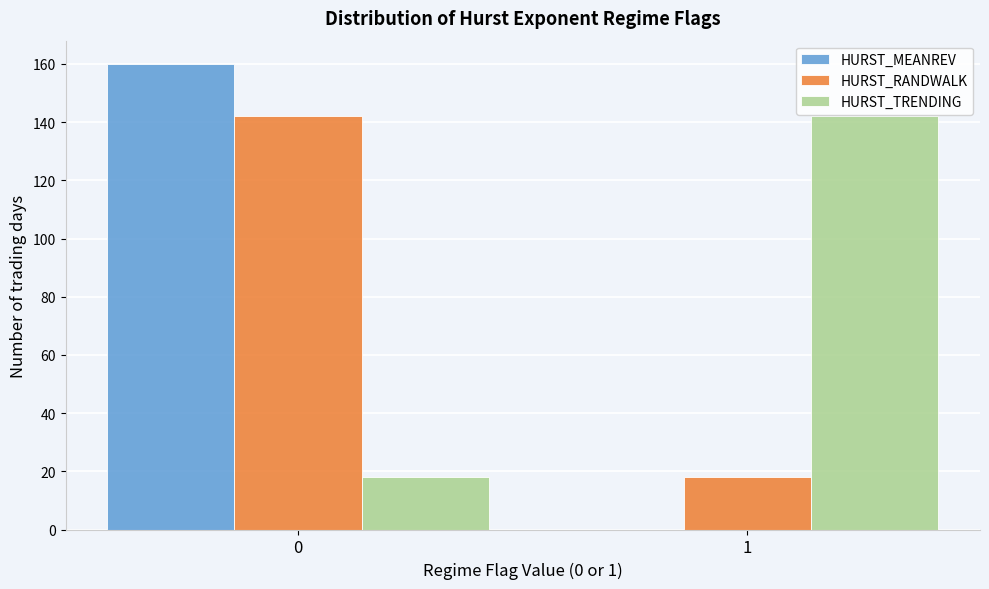

Reading left to right, transcribe all the data shown in this chart.

HURST_MEANREV: 0=160	1=0
HURST_RANDWALK: 0=142	1=18
HURST_TRENDING: 0=18	1=142